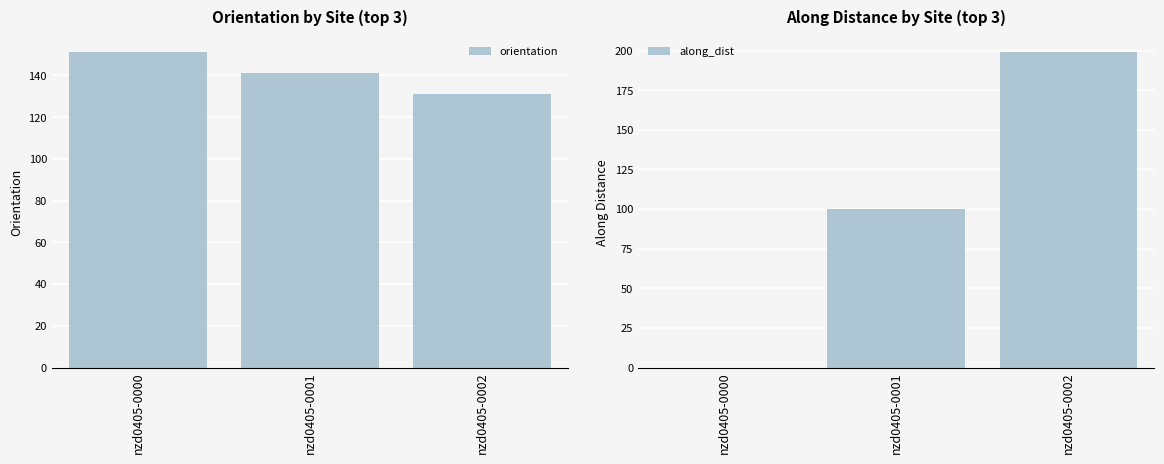

What is the value of the orientation bar at the 2nd from the left?

141.2